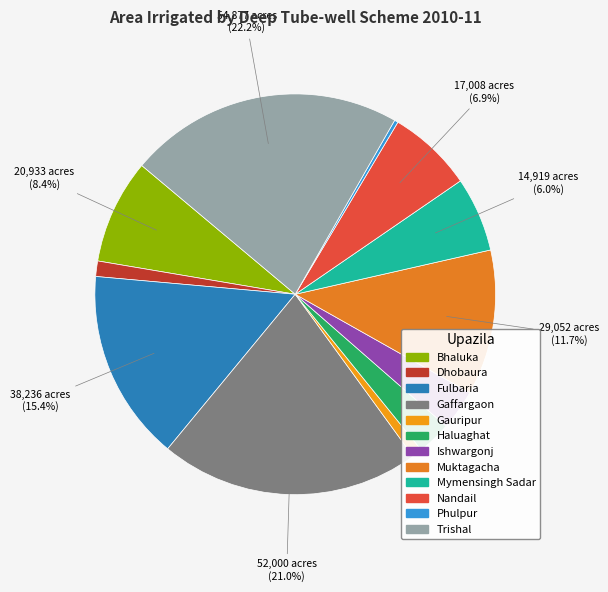

To the nearest percent, what percentage of the pie is Mymensingh Sadar?

6%